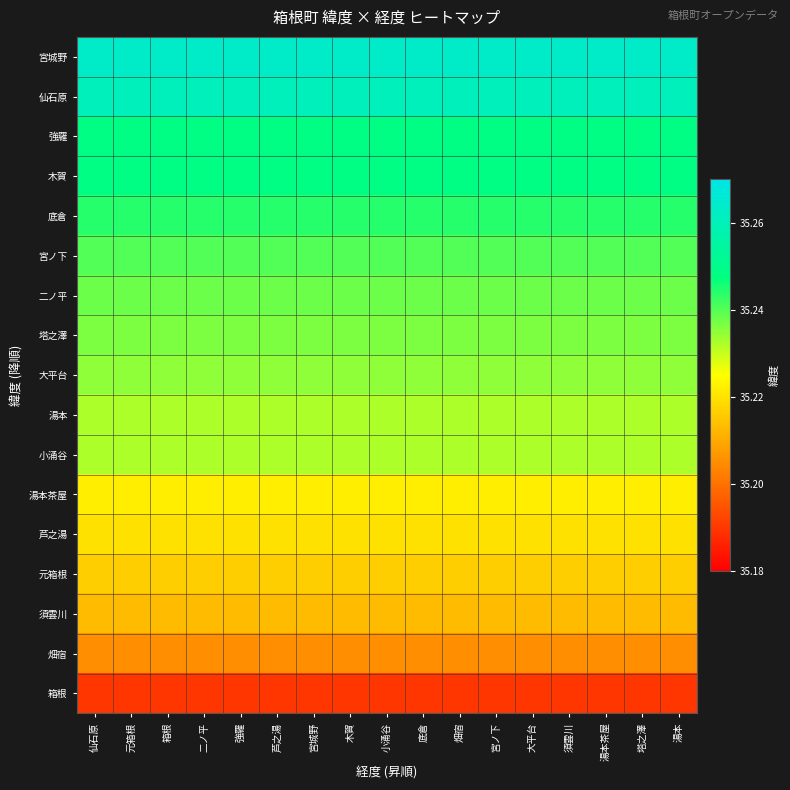

What is the spread (max minus min) of values at 小涌谷?

0.1